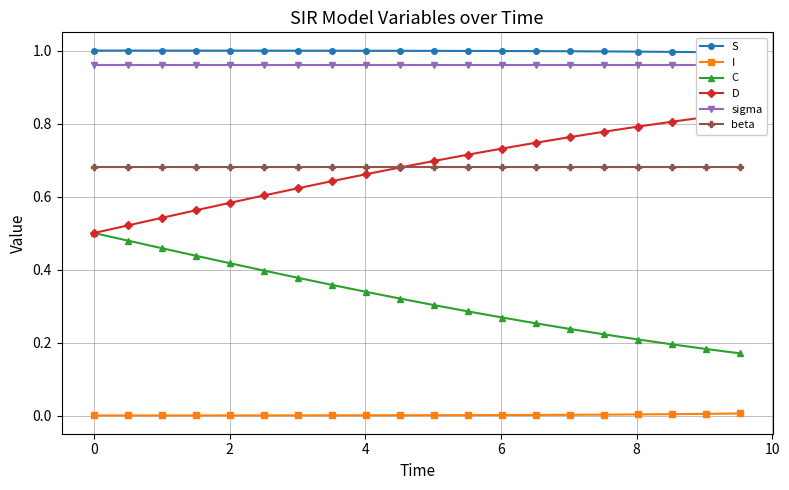

True or false: sigma and beta cross at least once.

False